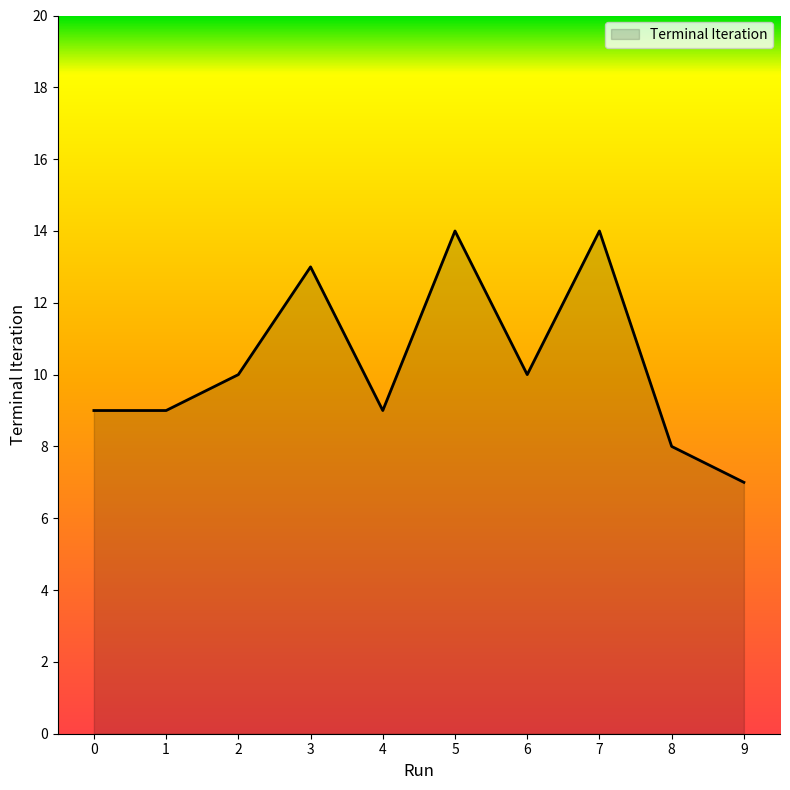

What is the average value?

10